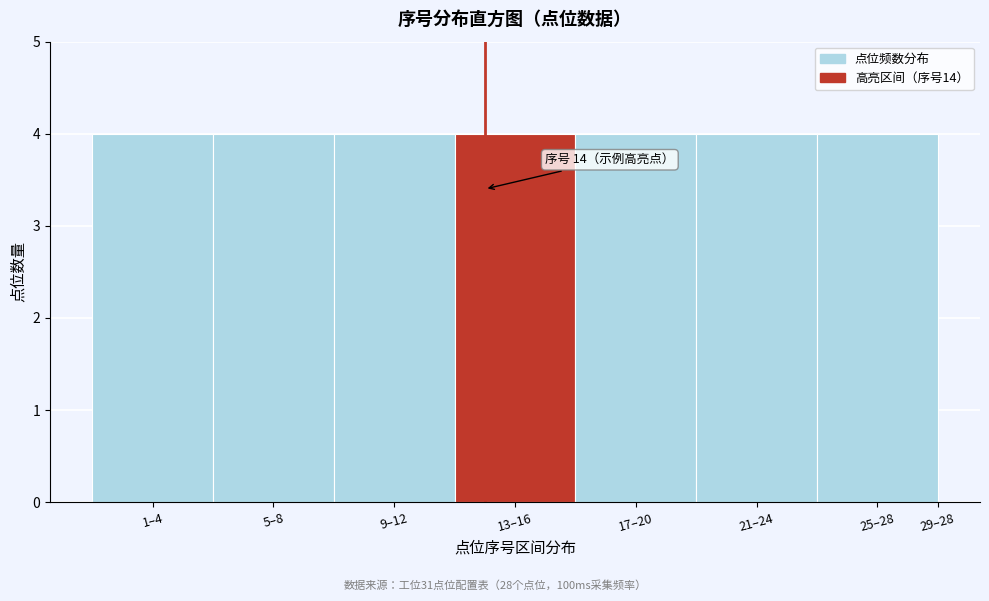

Reading left to right, transcribe all the data shown in this chart.

1–4=4	5–8=4	9–12=4	13–16=4	17–20=4	21–24=4	25–28=4	29–28=0